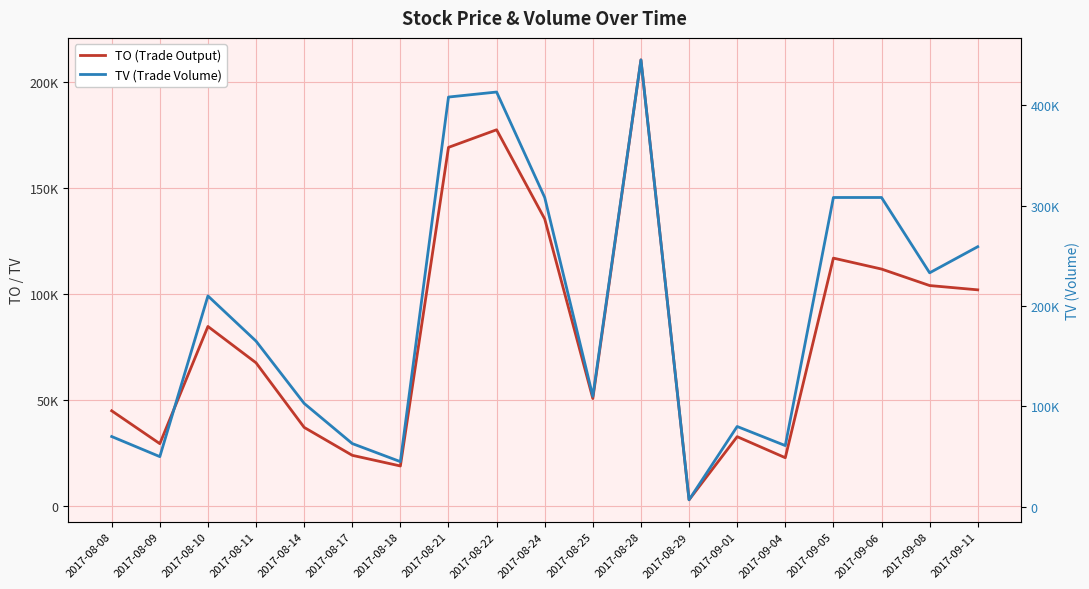

Is it true that TO equals 29500 at 2017-08-09?

True